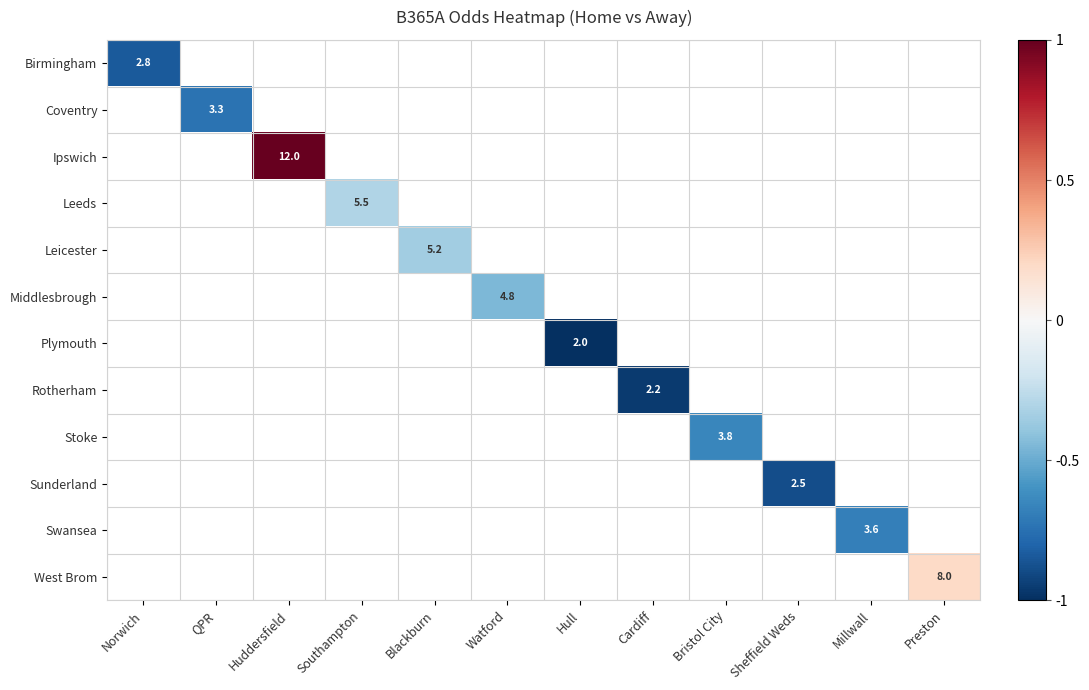

What is the maximum value shown in the chart?

1.0